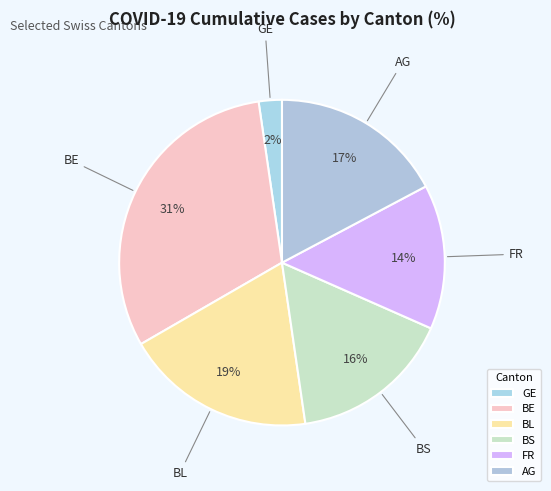

What is the largest slice in the pie chart?

BE